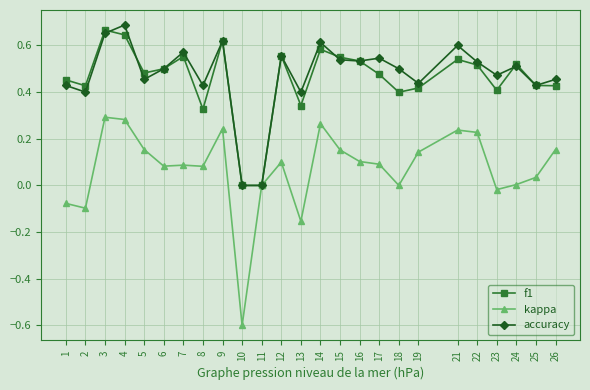

True or false: f1 has a value of 0.2 at 26.

False